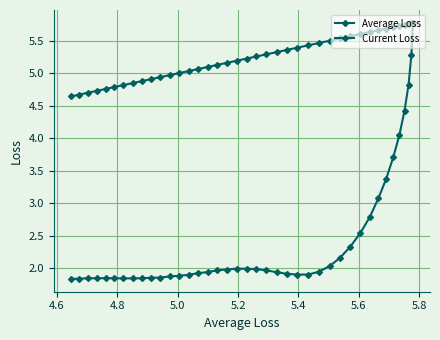

What is the difference between the maximum and minimum values in the Current Loss series?

3.9